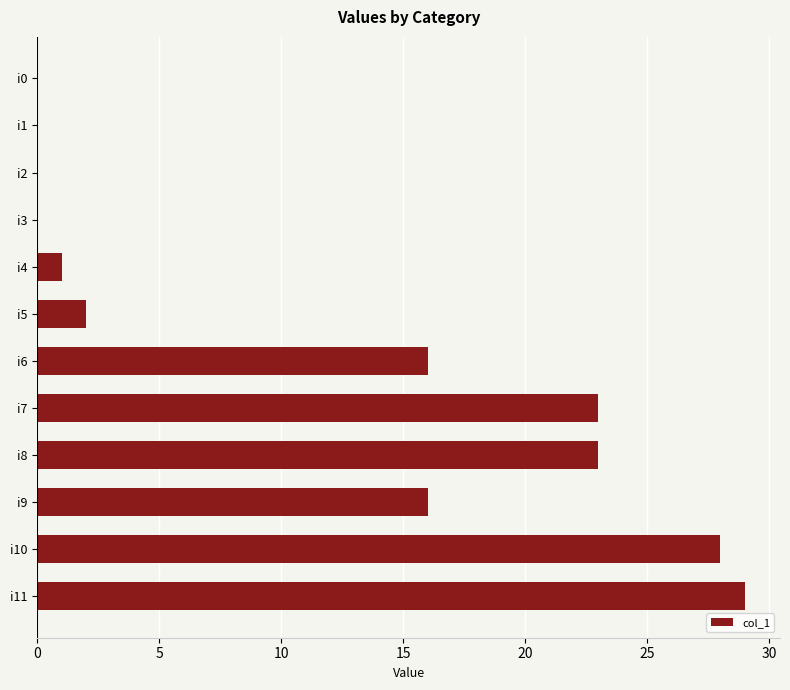

What is the sum of all values?

138